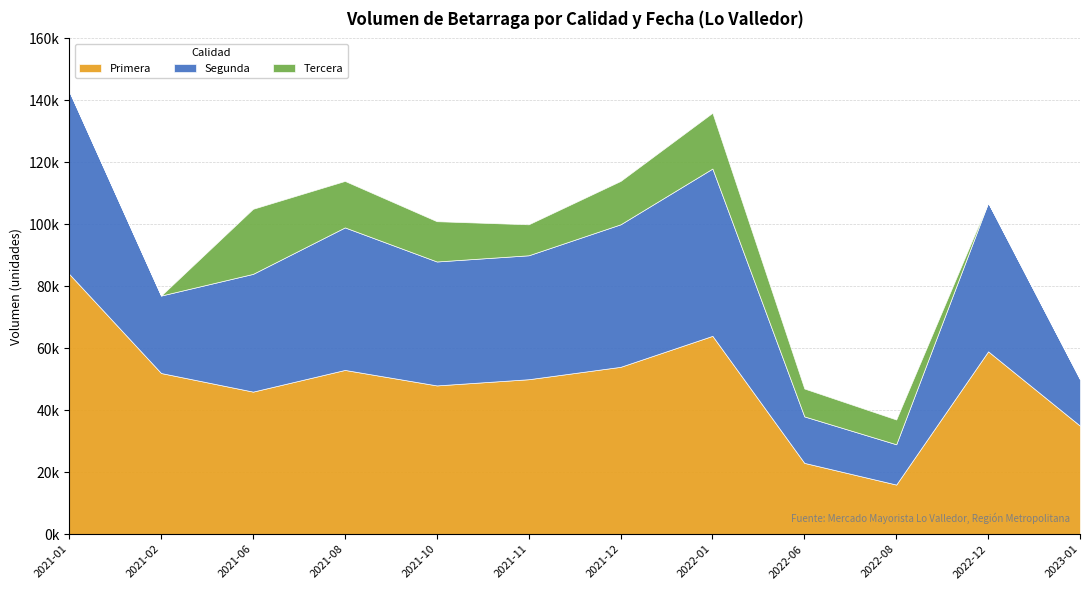

At how many categories does at least one series exceed 33109?

10